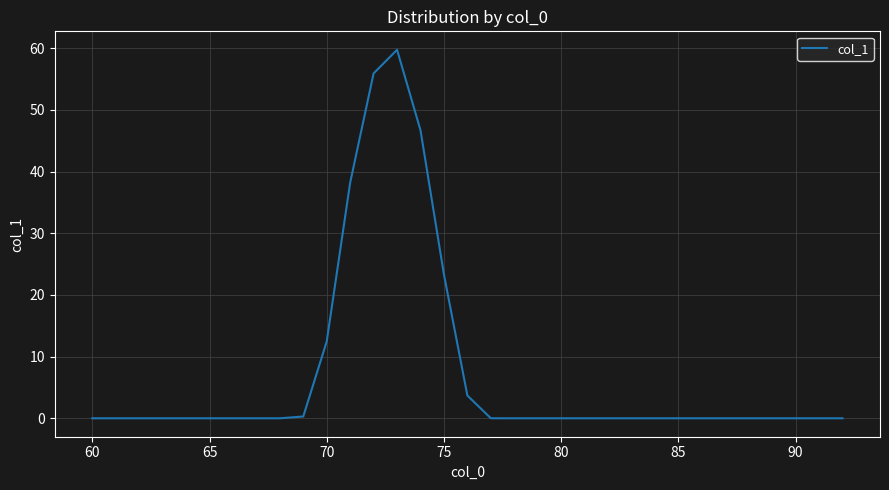

What is the maximum value shown in the chart?

59.8